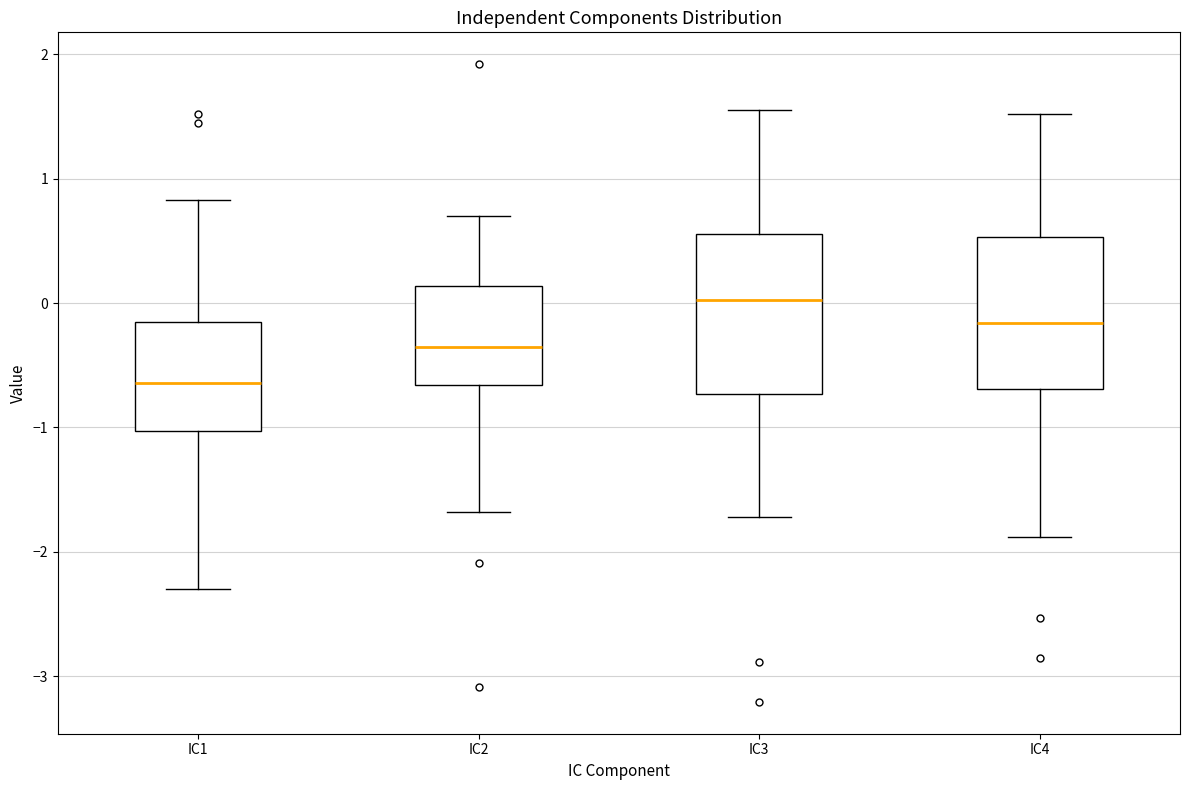

Which box has the lowest median line?

IC1